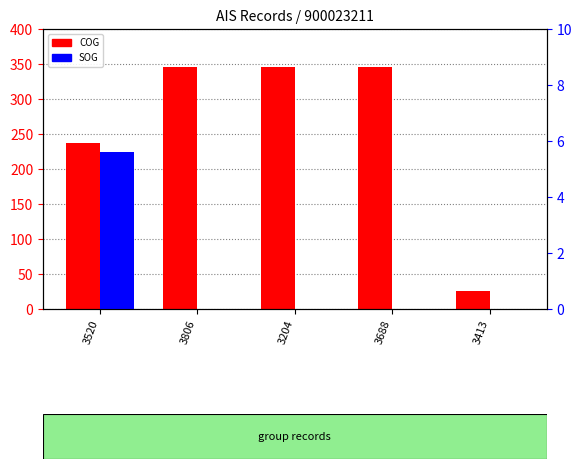

What is the maximum value for COG?

346.2